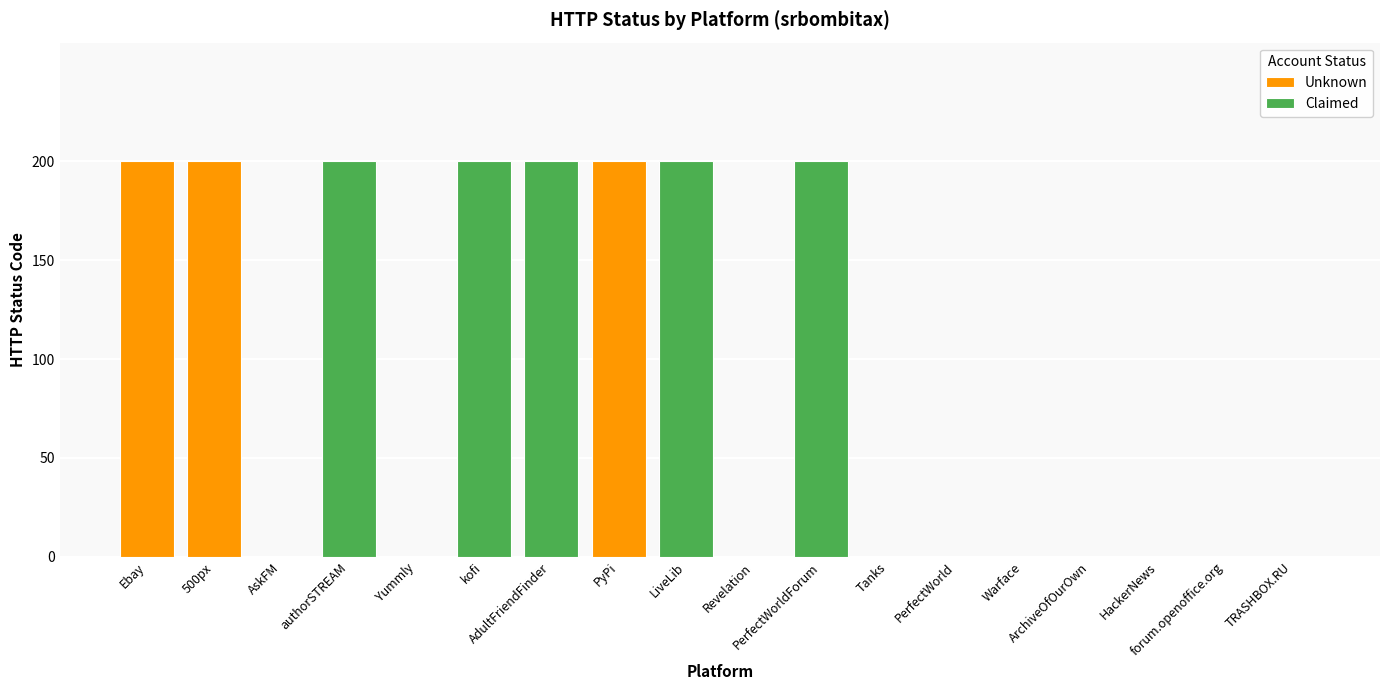

True or false: the data shows 295 at LiveLib.

False